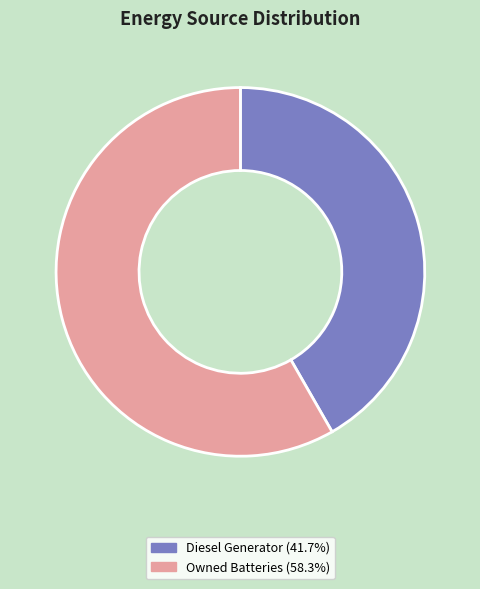

Is there any slice that represents more than half of the pie?

Yes